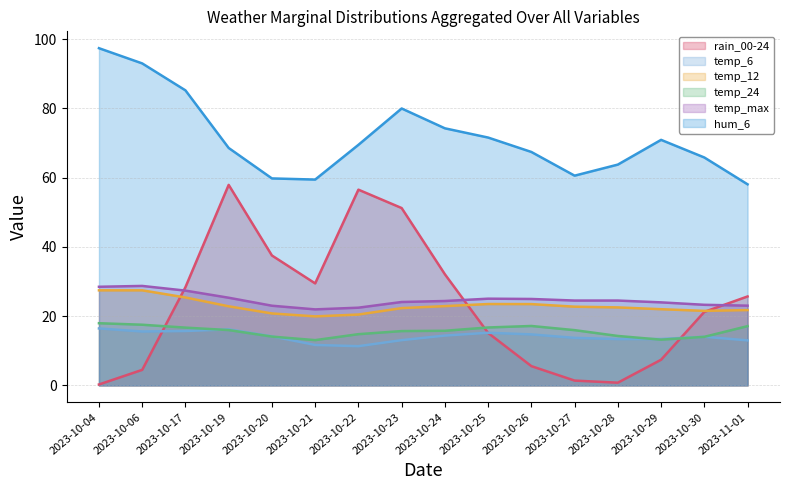

What is the label of the 6th point from the right?

2023-10-26